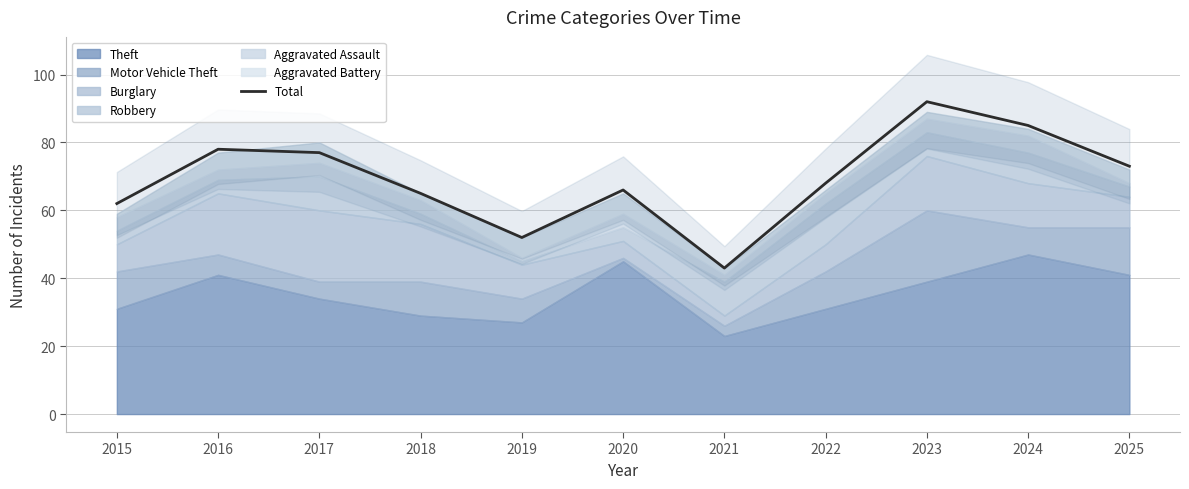

Rank the categories by value from lowest to highest.

2021, 2019, 2015, 2018, 2020, 2022, 2025, 2017, 2016, 2024, 2023